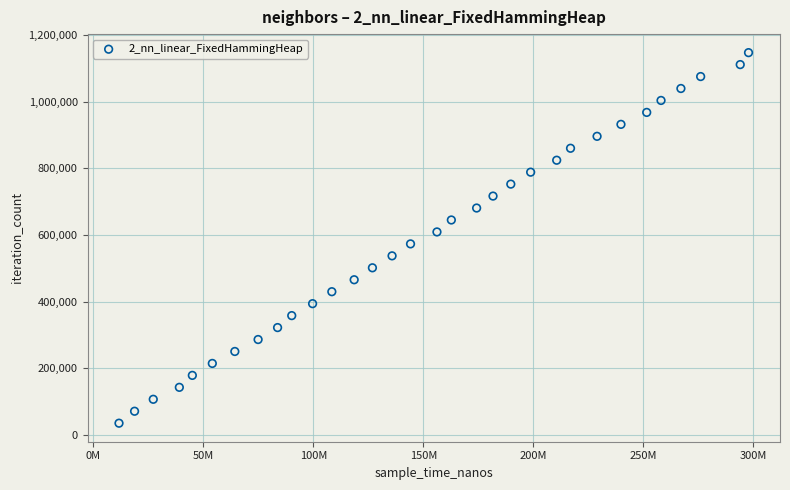

What is the range of Y values (max minus min)?

1110730